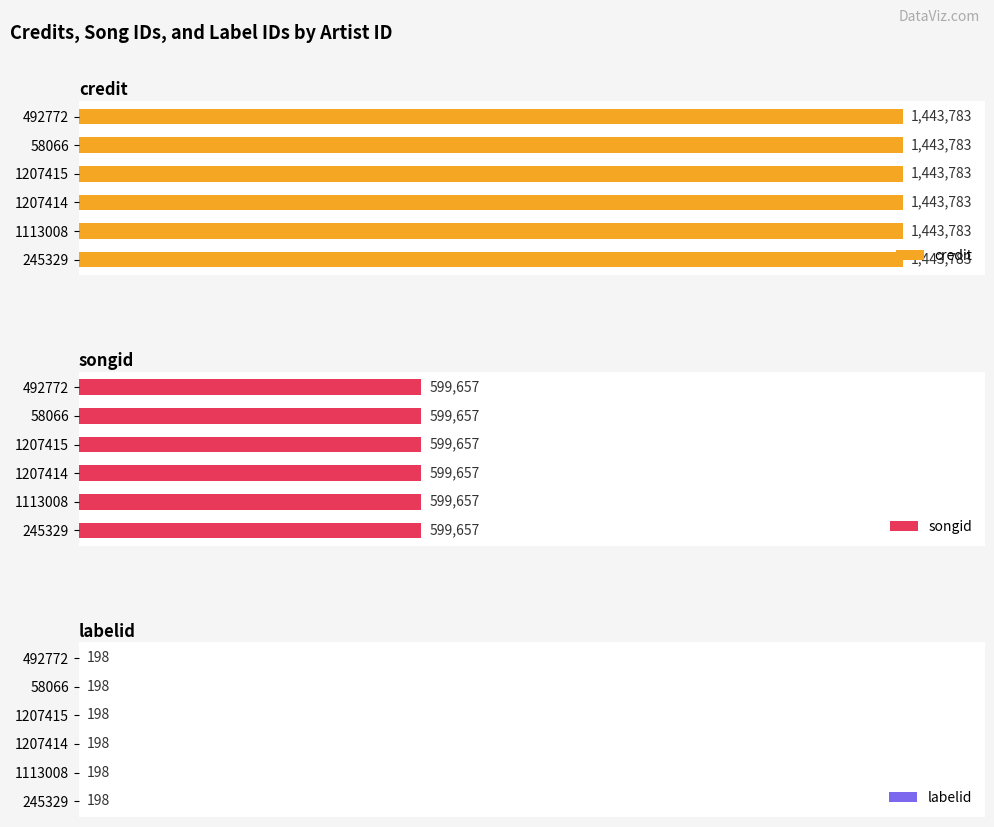

What is the difference between the highest and lowest values at 1207414?

1443585